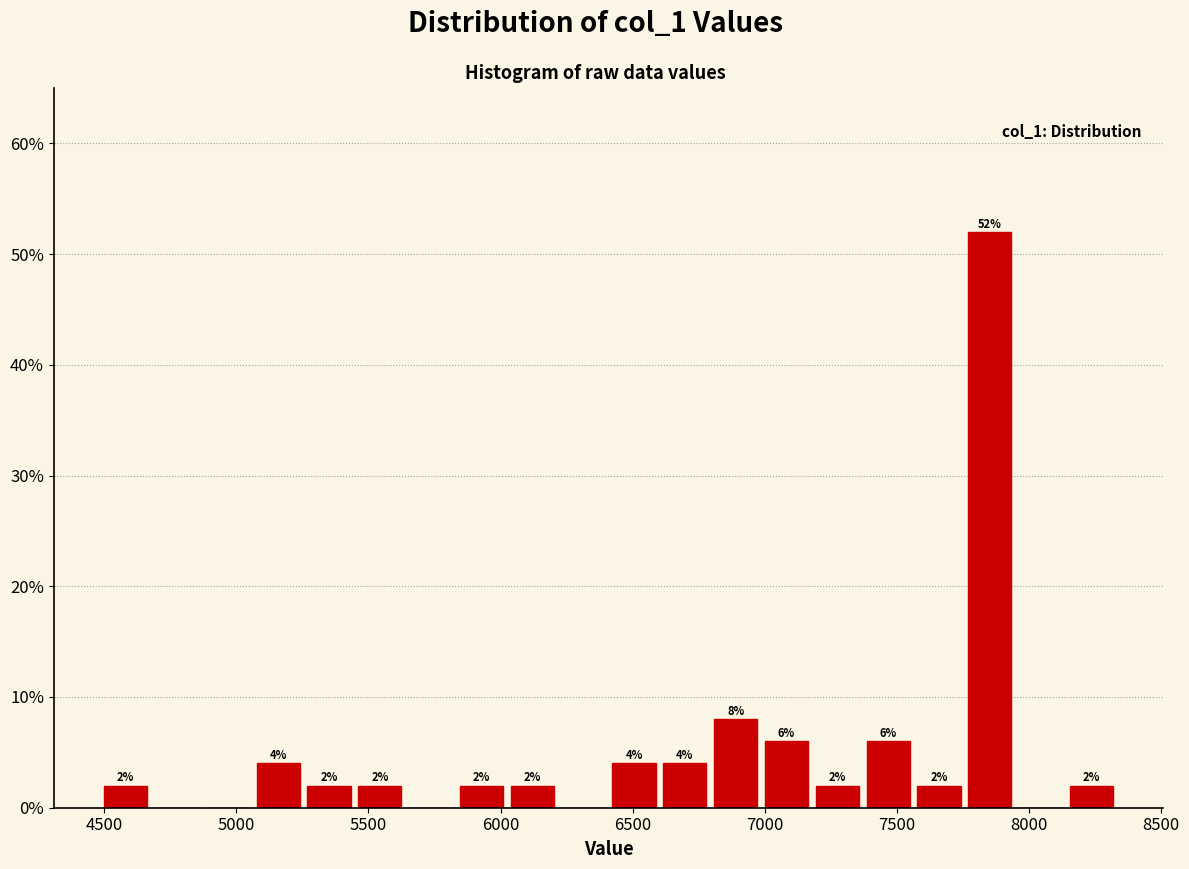

Around what value on the x-axis is the tallest bar? Give the approximate position of its centre, as read against the axis.

7850